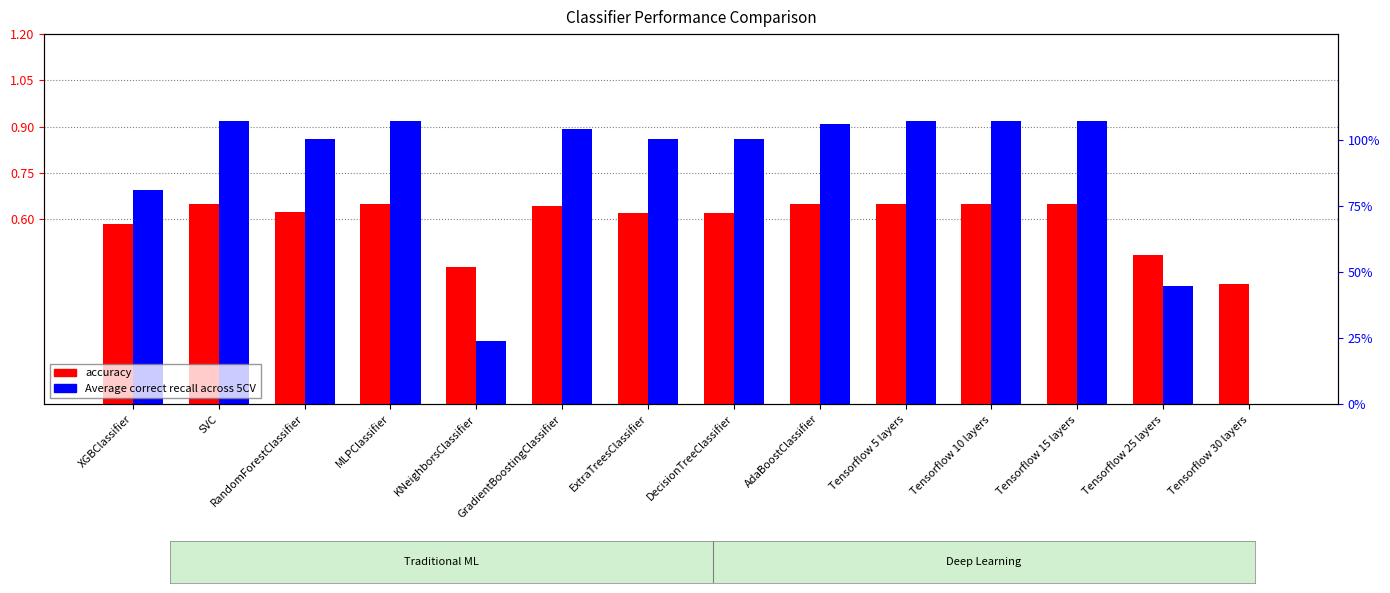

Between MLPClassifier and GradientBoostingClassifier, which series saw the biggest shift?

Average correct recall across 5CV